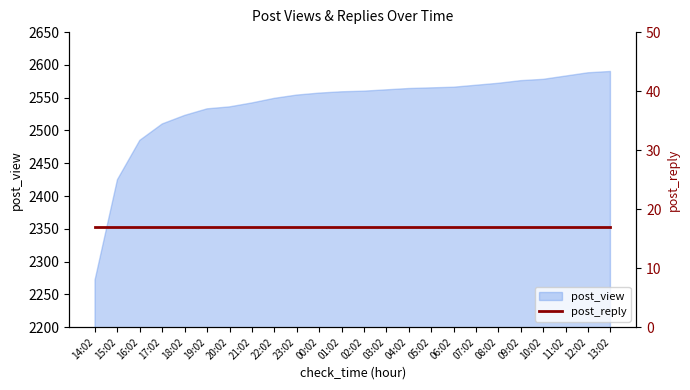

Reading right to left, what are all the values shown in this chart?

2590	2588	2583	2578	2576	2572	2569	2566	2565	2564	2562	2560	2559	2557	2554	2549	2542	2536	2533	2523	2510	2485	2425	2272